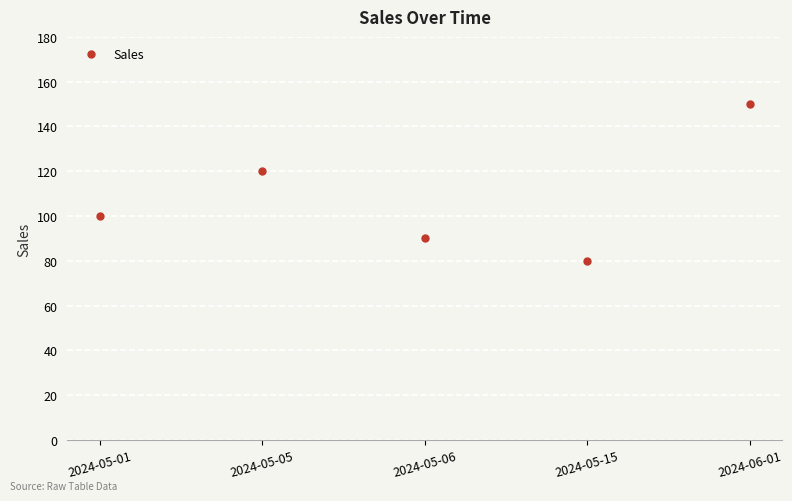

Reading right to left, what are all the values shown in this chart?

2024-06-01=150	2024-05-15=80	2024-05-06=90	2024-05-05=120	2024-05-01=100